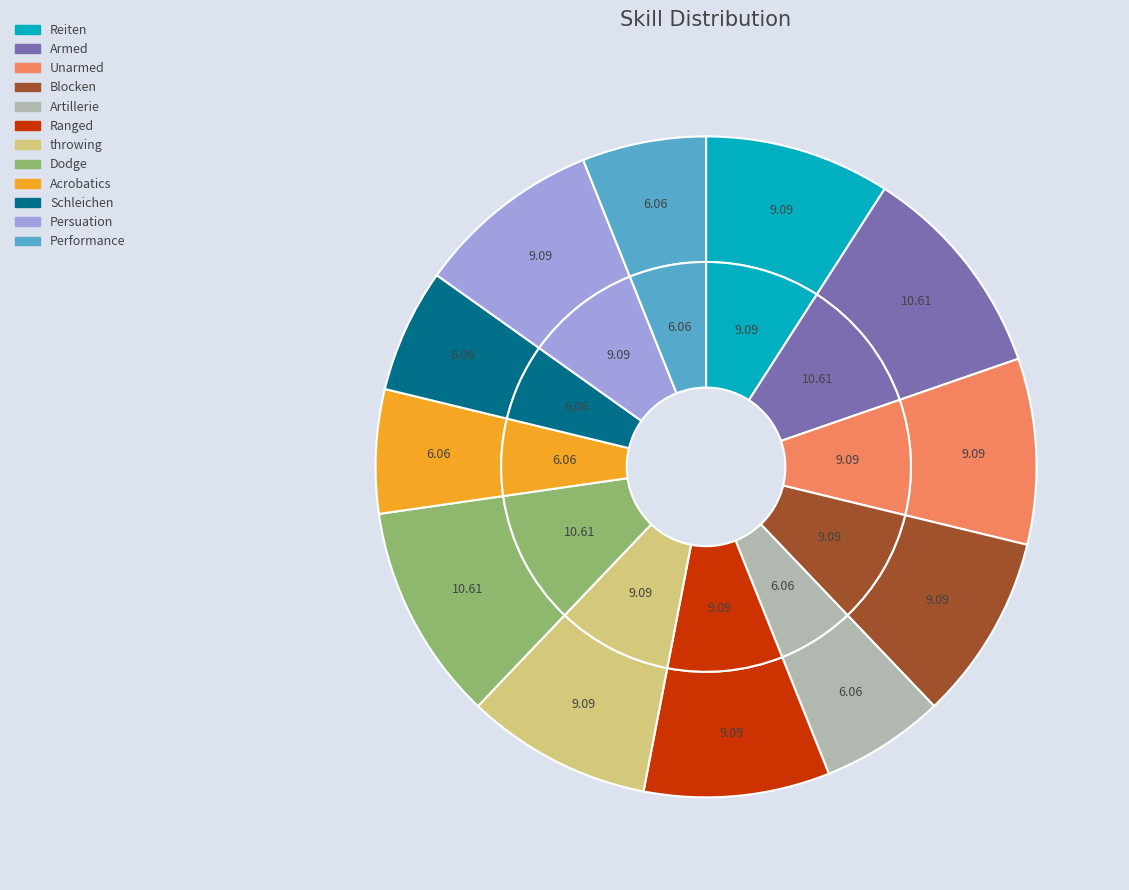

Count the number of slices in the pie.

12